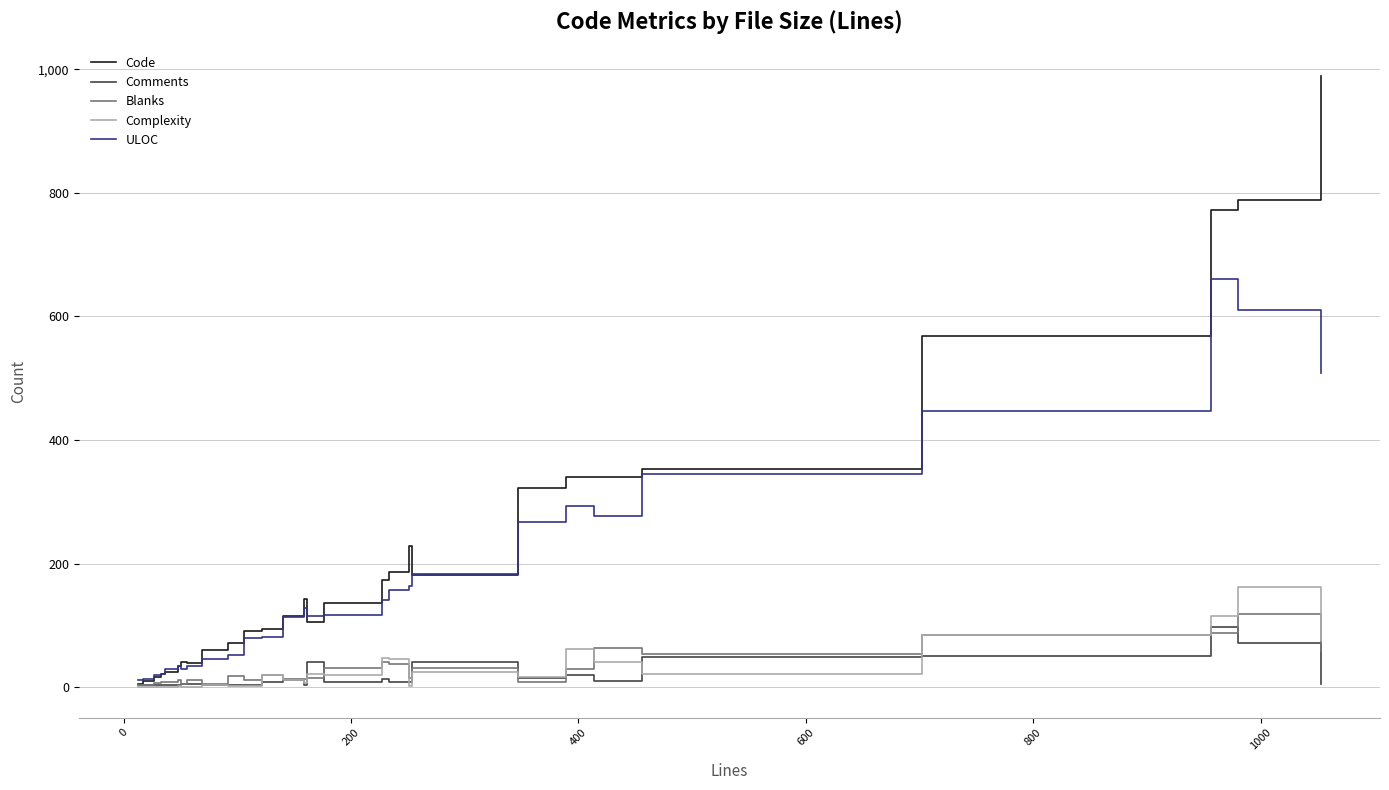

Which series has the largest range (max minus min)?

Code